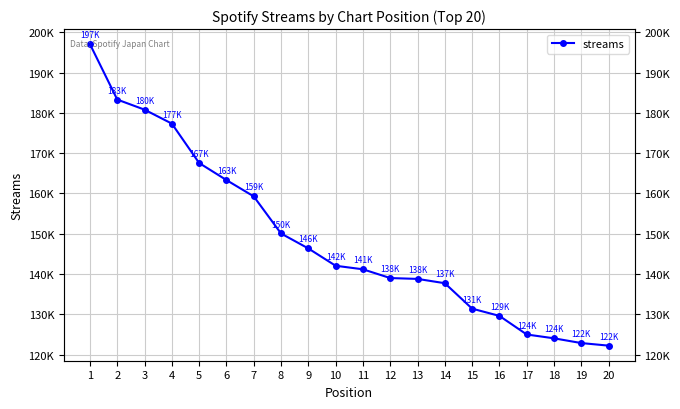

Where does the data first go above 142037?

1